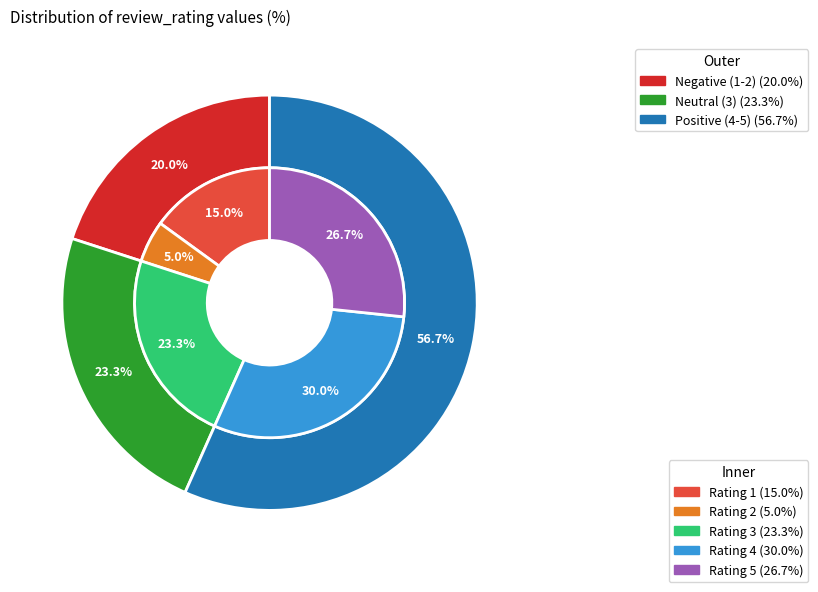

Do 2 and 3 together represent more than half of the pie?

No